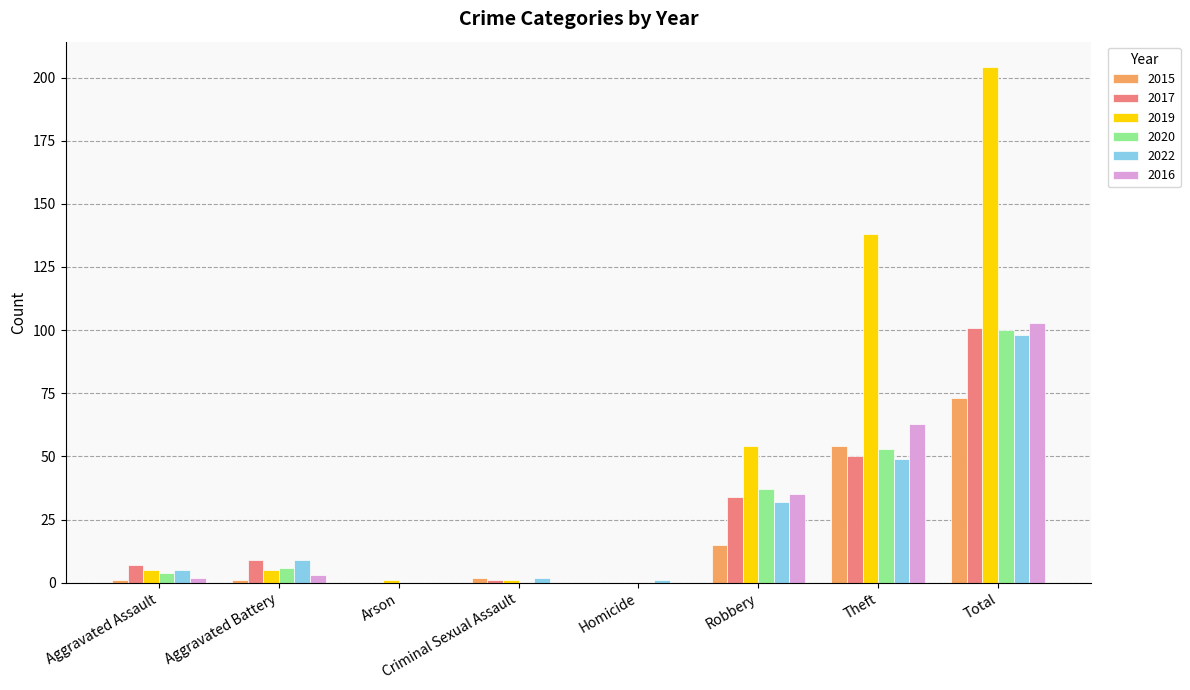

What are all the series names shown in the legend?

2015, 2017, 2019, 2020, 2022, 2016